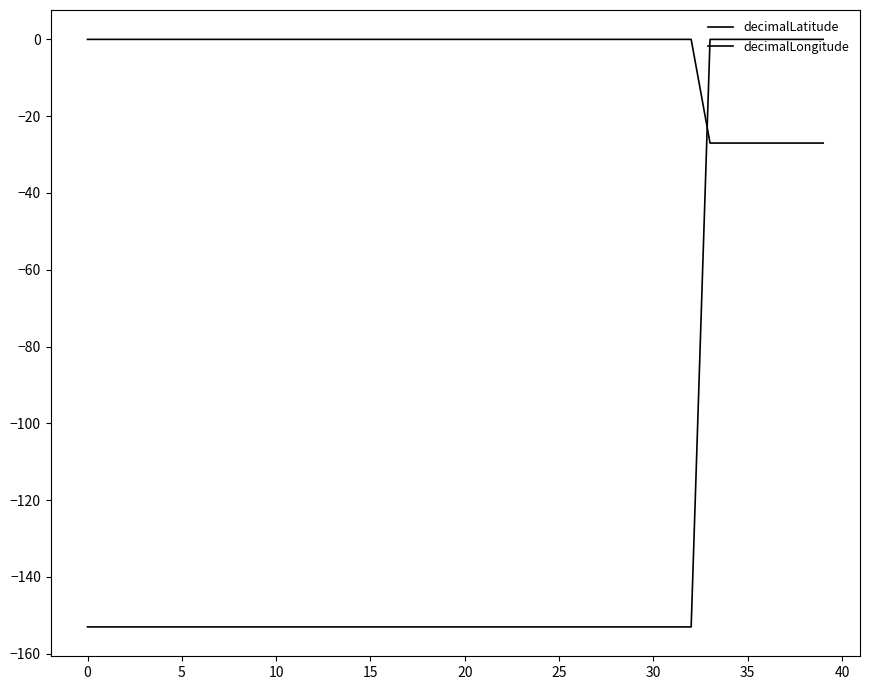

After their last crossing, which series has the higher values: decimalLongitude or decimalLatitude?

decimalLongitude